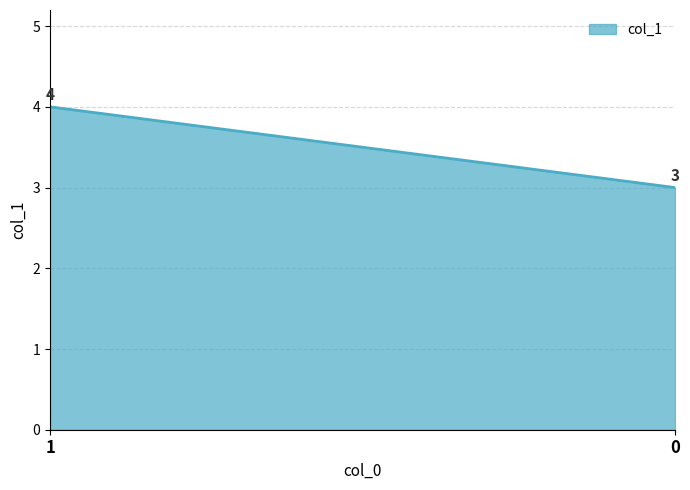

Approximately how many times larger is the value at 0 compared to 1?

0.8